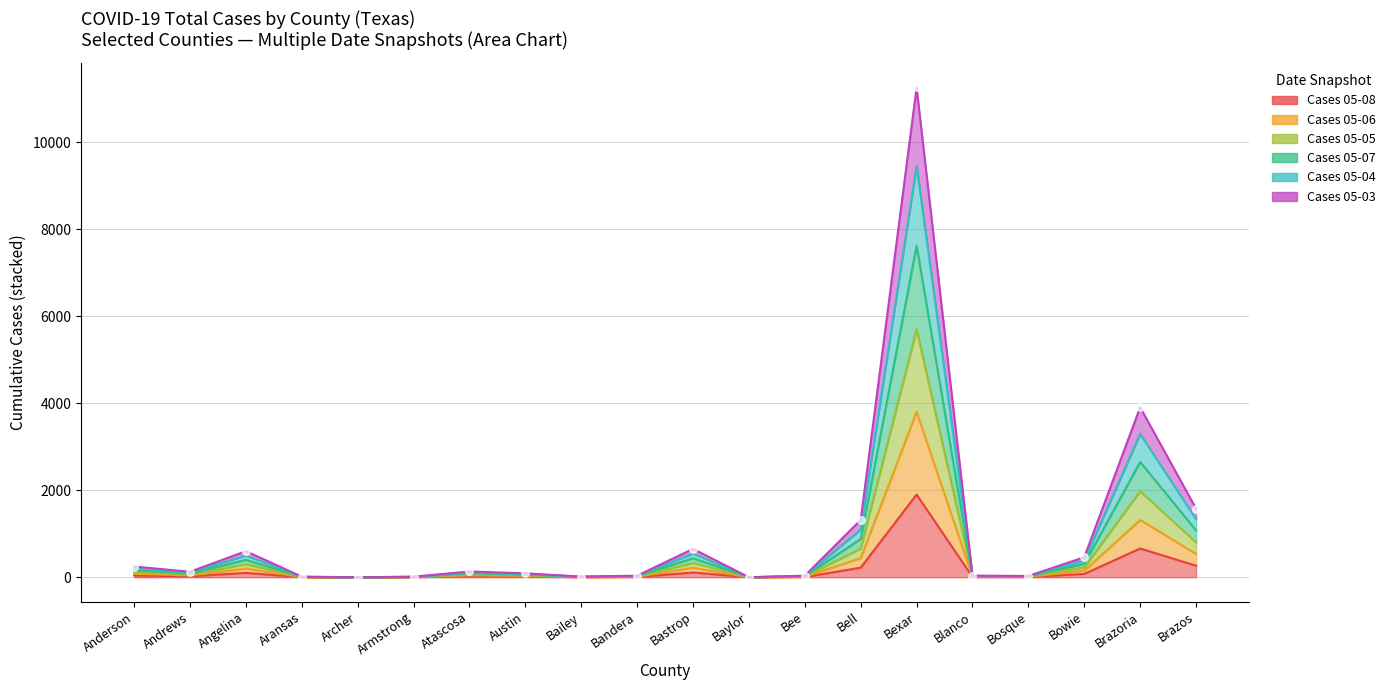

At how many categories does at least one series exceed 131?

9